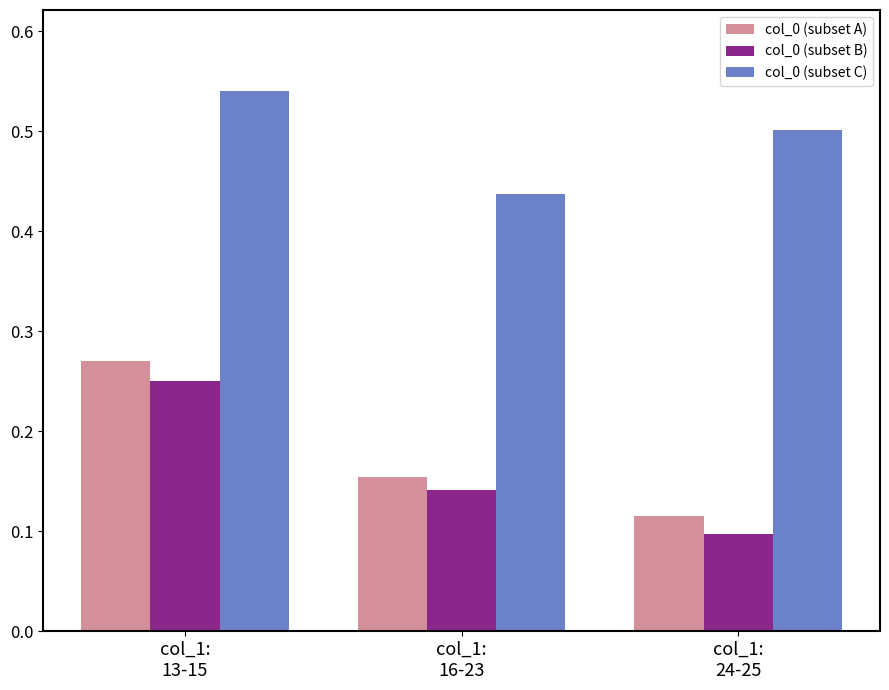

What is the total value across all series at col_1:
16-23?

0.7